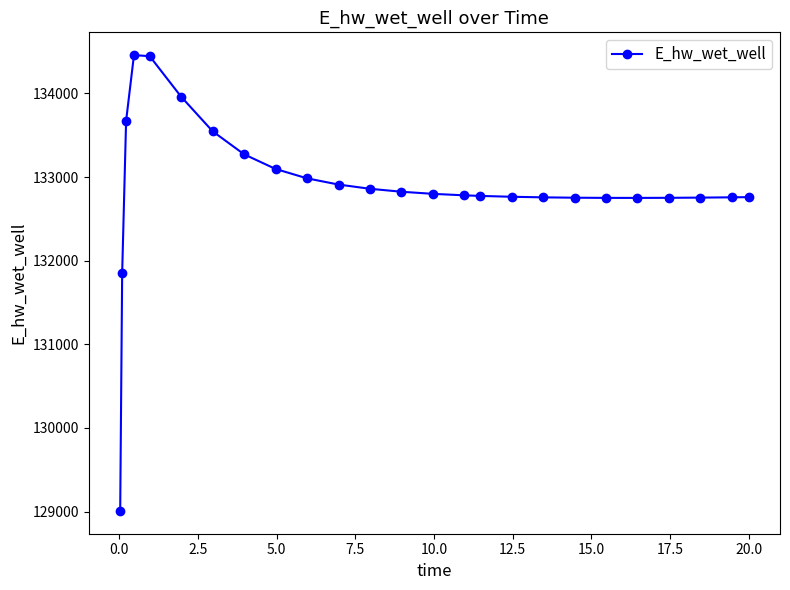

What is the value of the 22nd point from the left?

132751.5